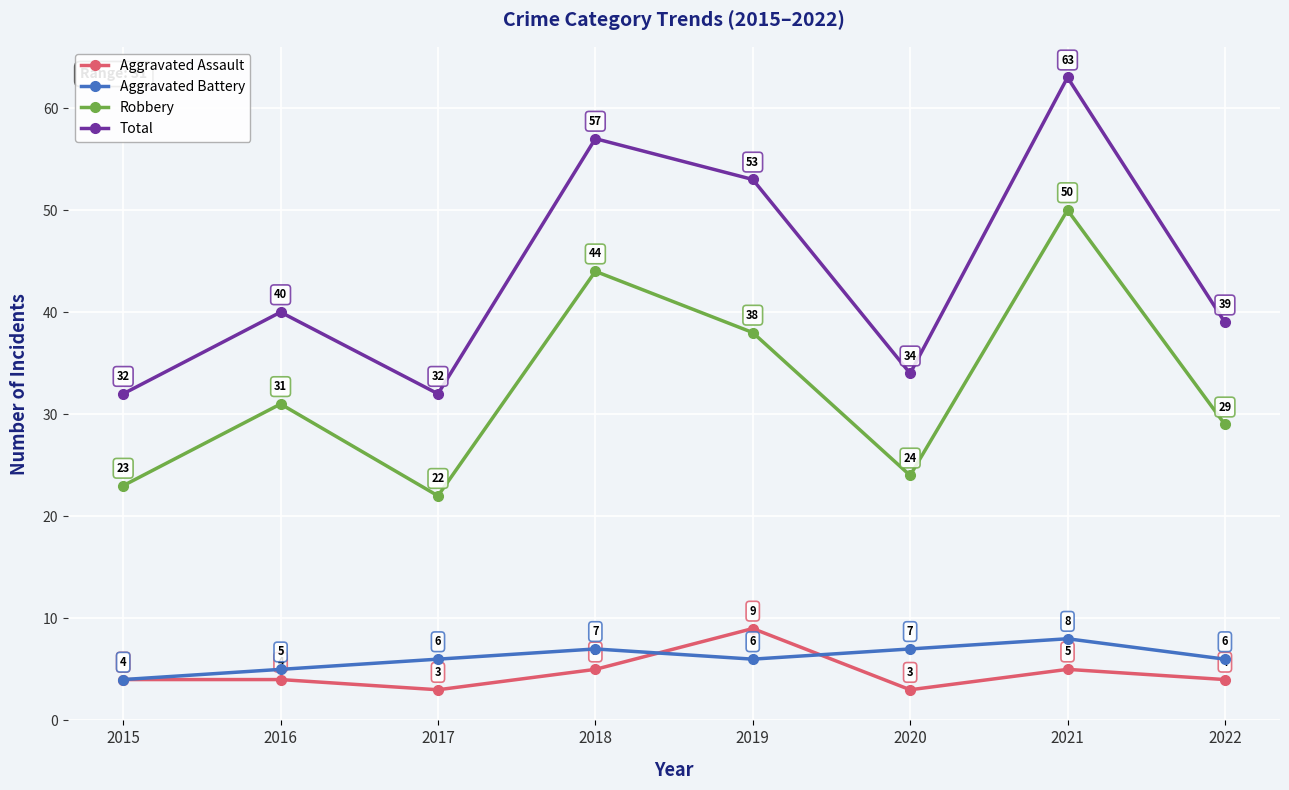

Count the Aggravated Assault values in the range 4 to 5.

5